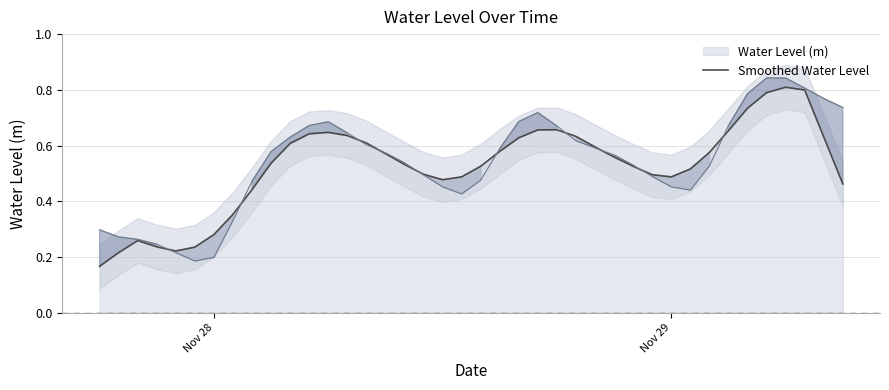

What is the difference between the maximum and second lowest values?

0.6